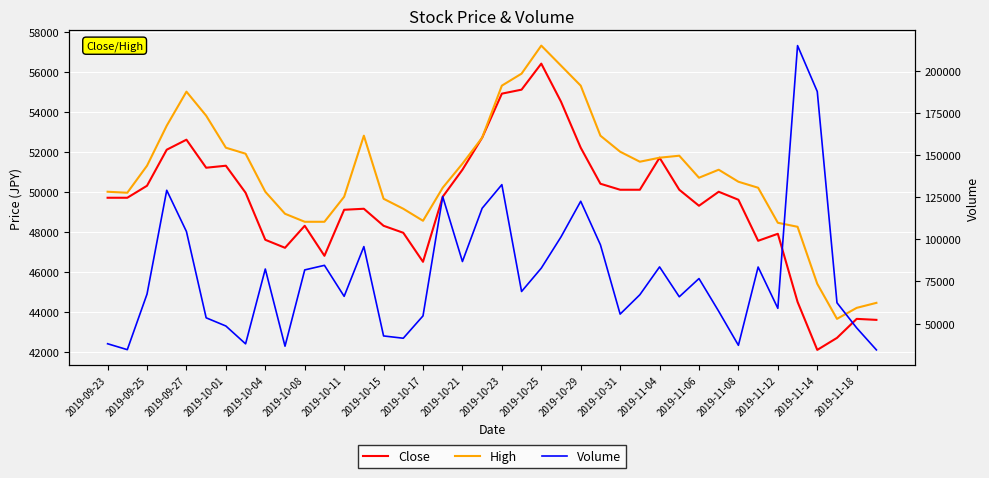

Is it true that Close equals 29936 at 29?

False